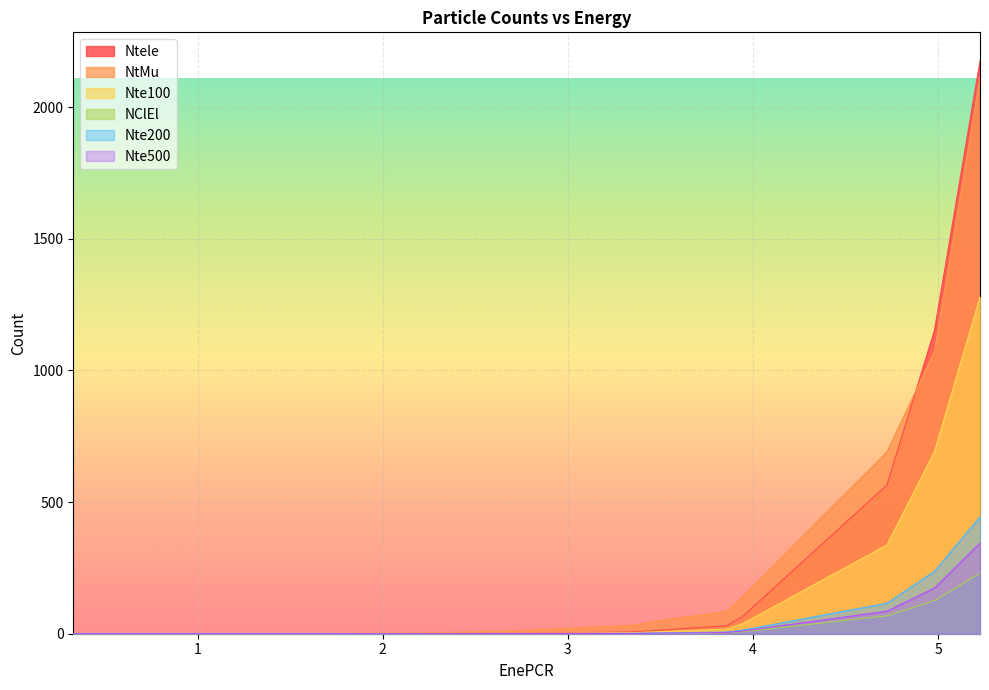

Is it true that Nte100 equals 0.0 at 1.556?

False